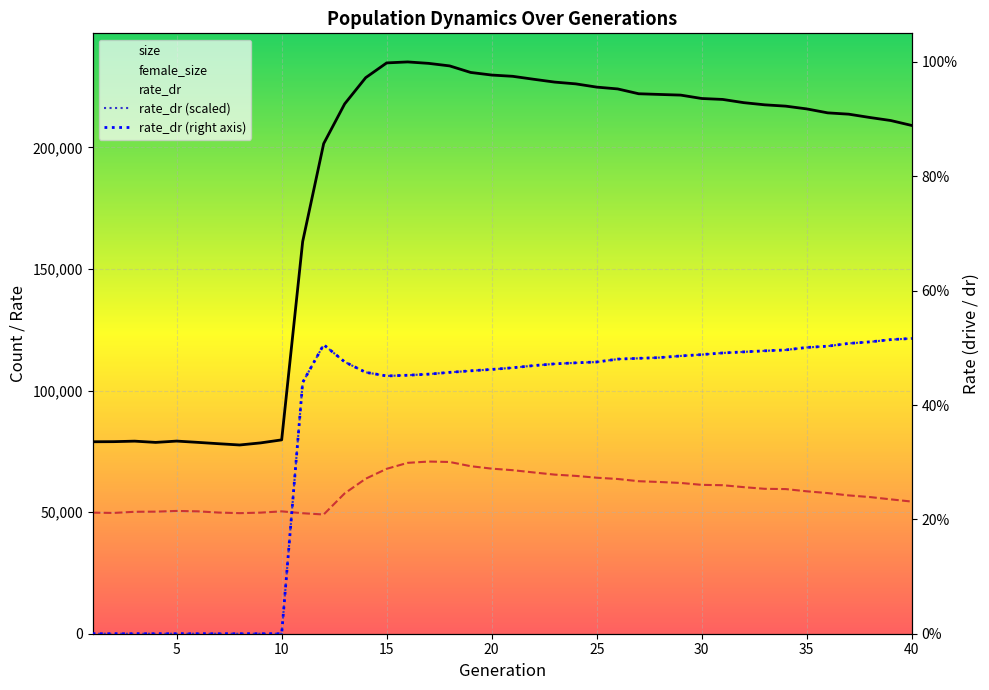

List the series in order of their peak value, lowest first.

rate_dr (right axis), female_size, rate_dr (scaled), size